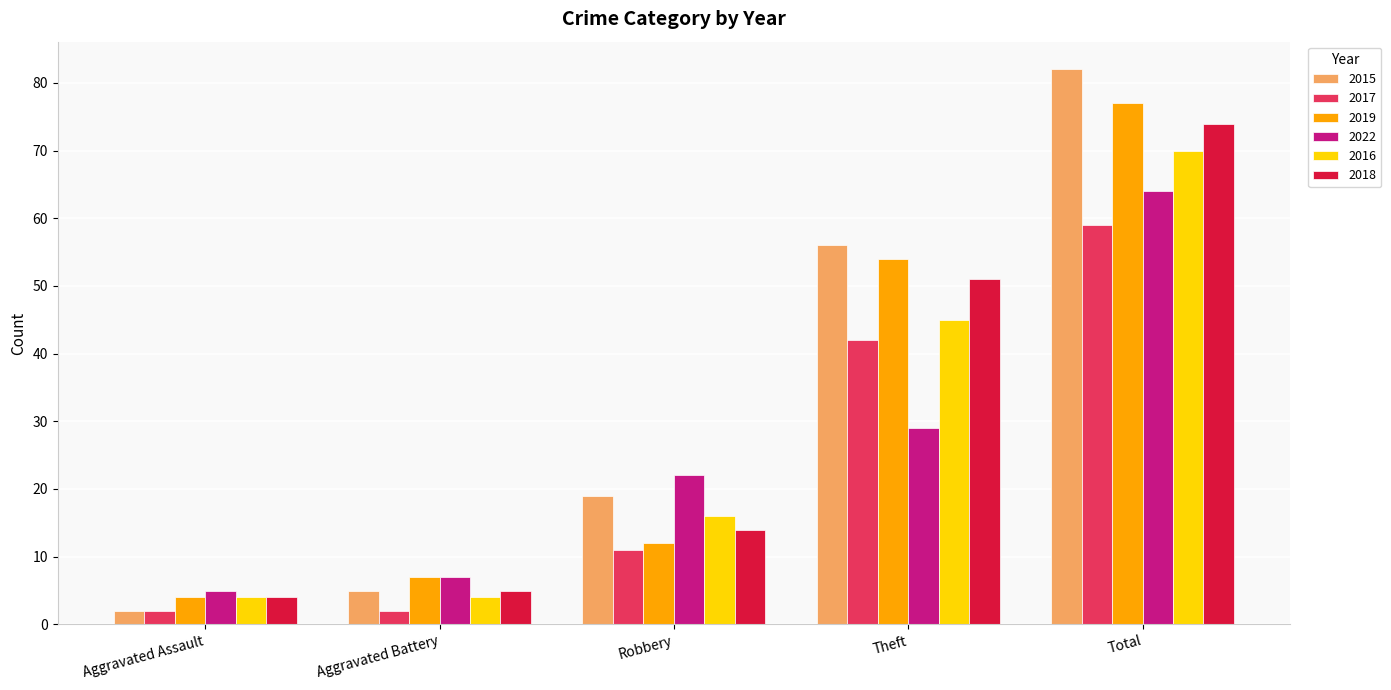

Which series has the largest total across all categories?

2015